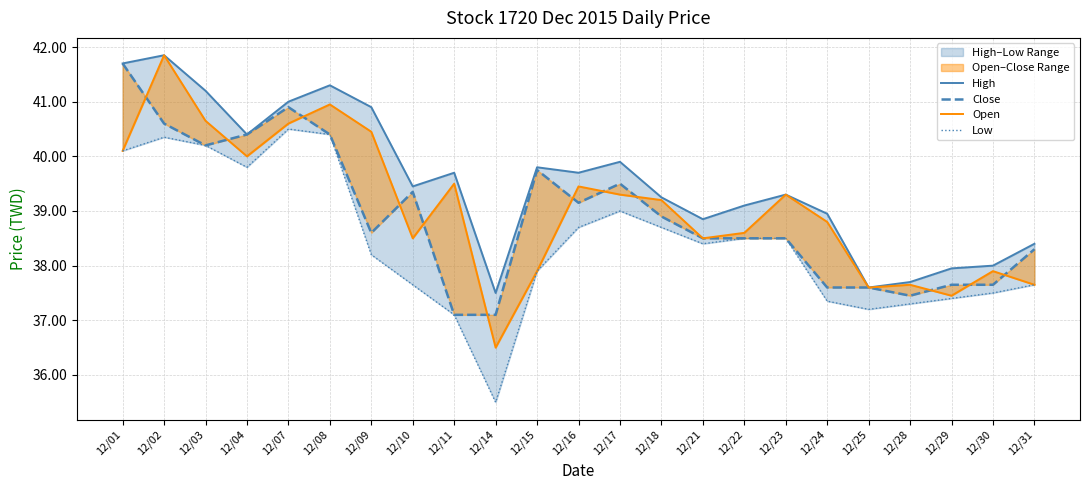

What value does the High series have at 12/04?

40.4